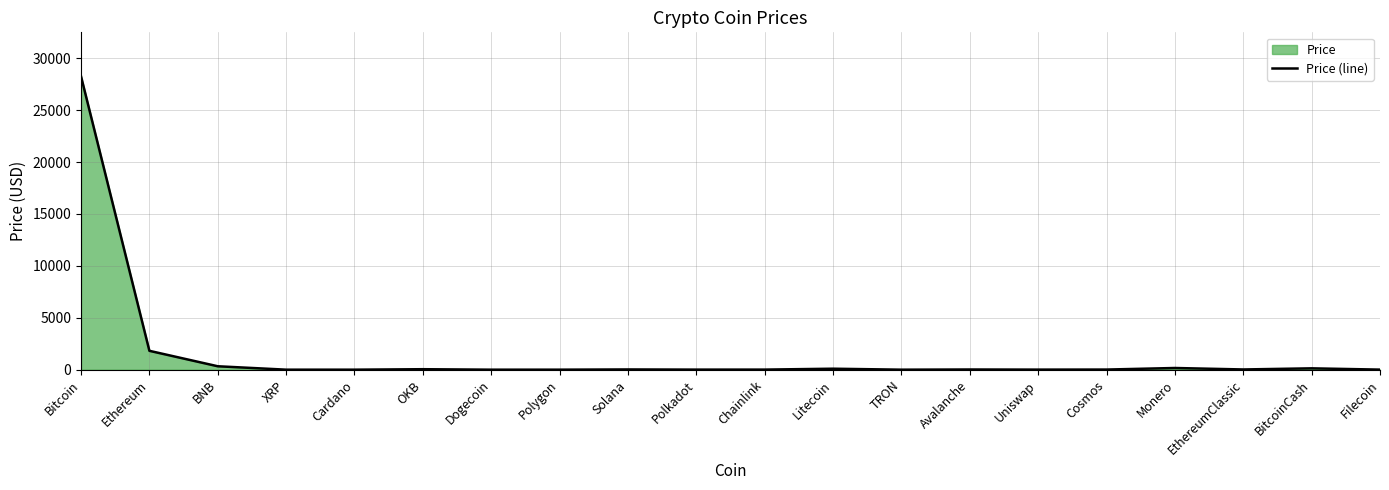

How many data points are less than 17?

10